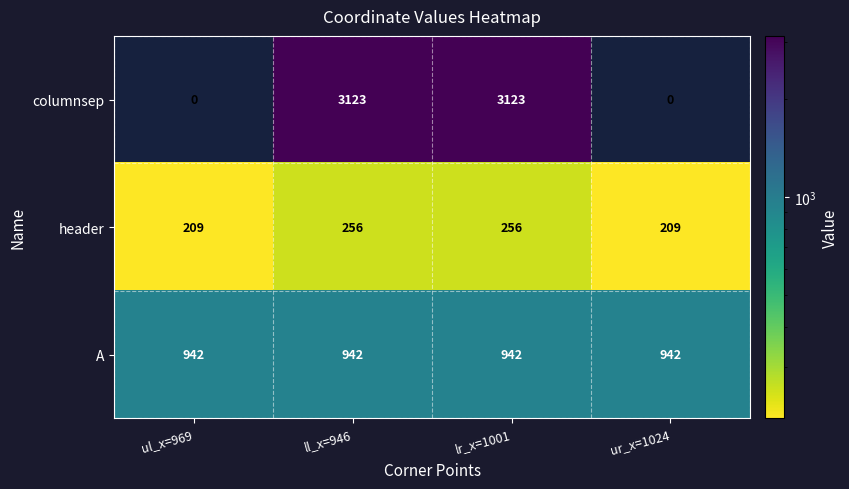

Rank the series at ur_x=1024 from highest to lowest value.

A, header, columnsep